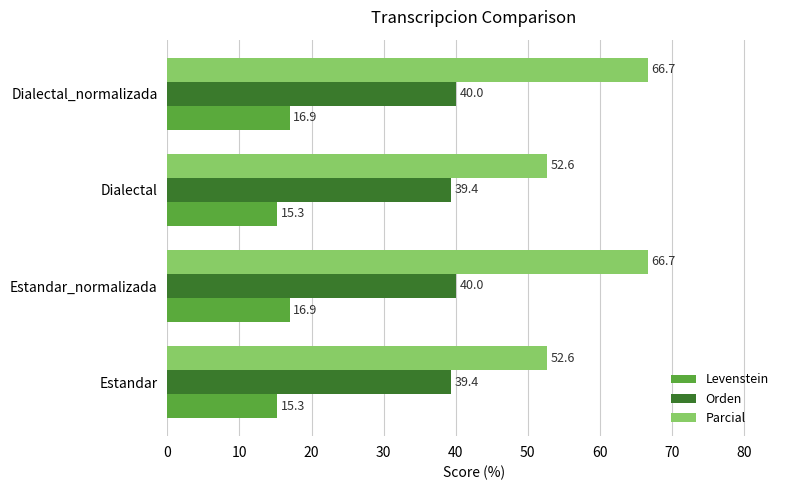

Which series has the widest spread of values?

Parcial